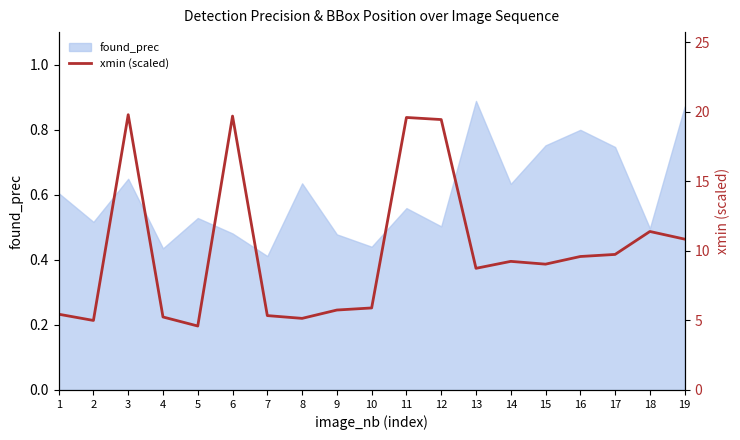

How many interior local peaks (higher than both neighbors) does the data have?

5